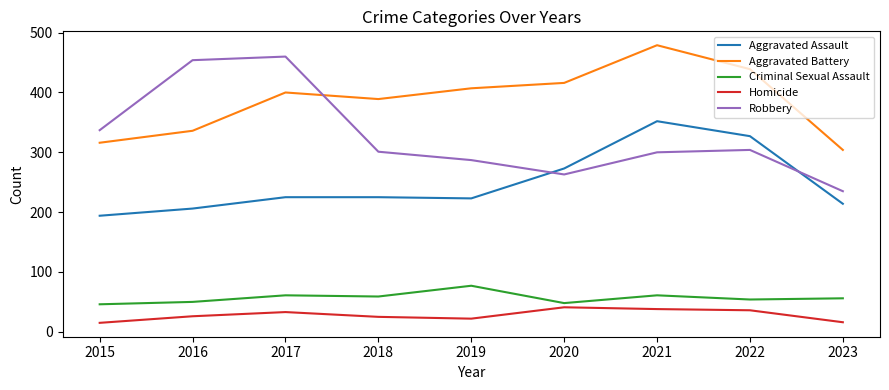

Does the chart display data point markers on the line(s)?

No